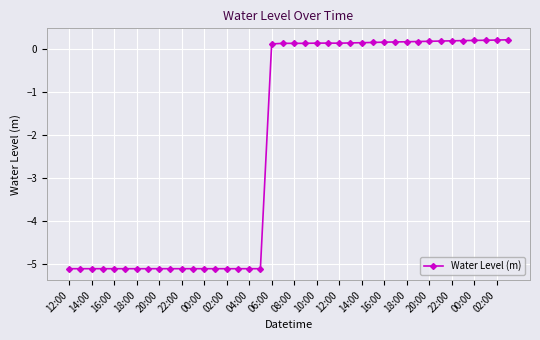

What is the value of the 11th point from the left?

-5.1